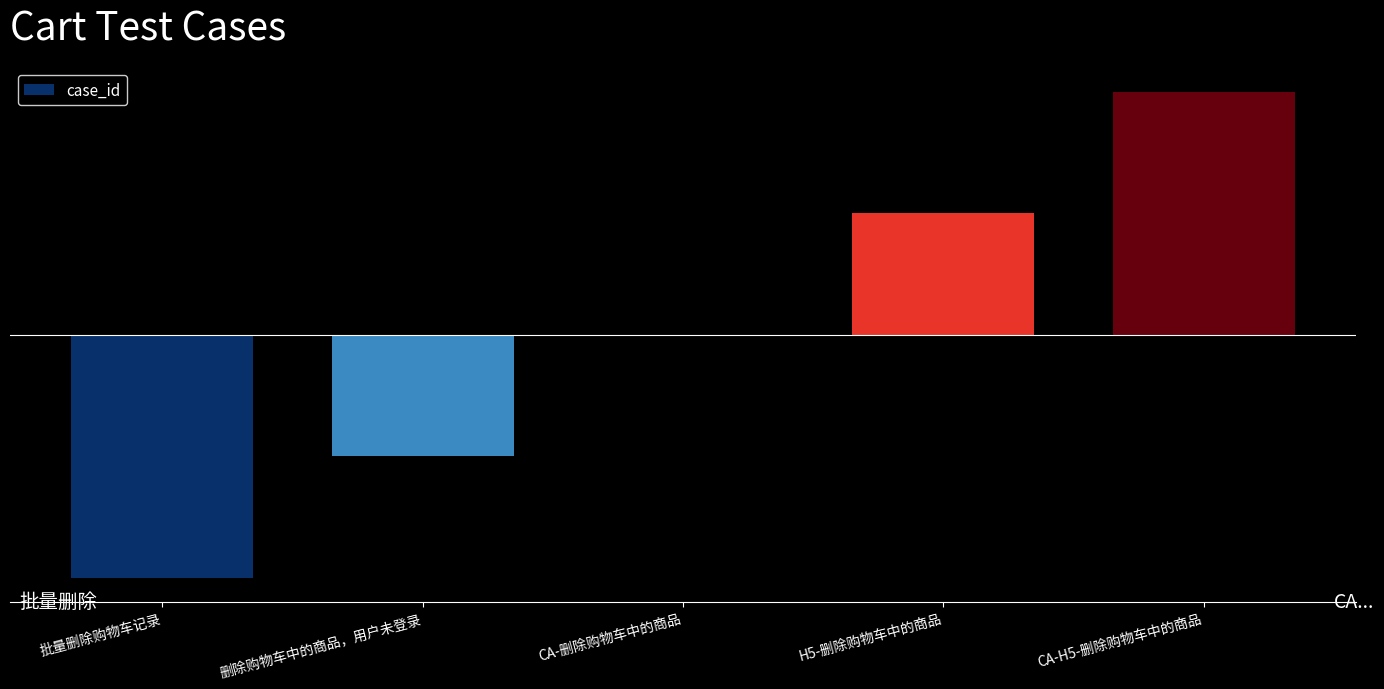

Between CA-H5-删除购物车中的商品 and 批量删除购物车记录, which is larger?

CA-H5-删除购物车中的商品